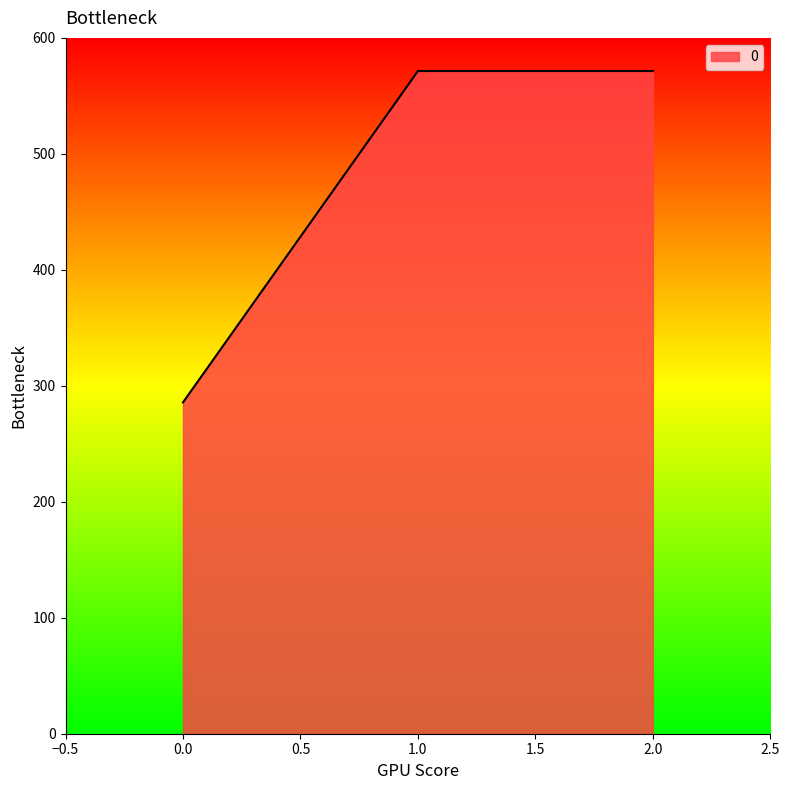

What is the difference between the second highest and minimum values?

285.7